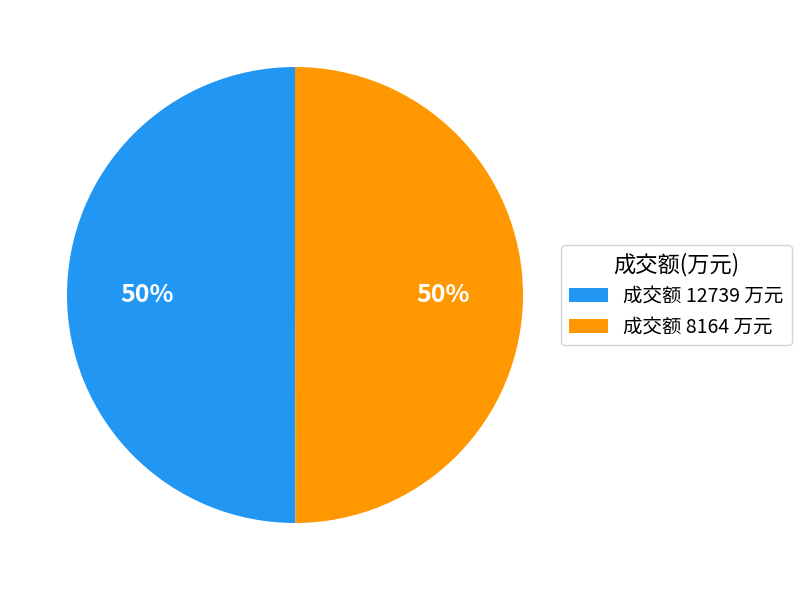

To the nearest percent, what portion does 成交额 8164 万元 represent?

50%